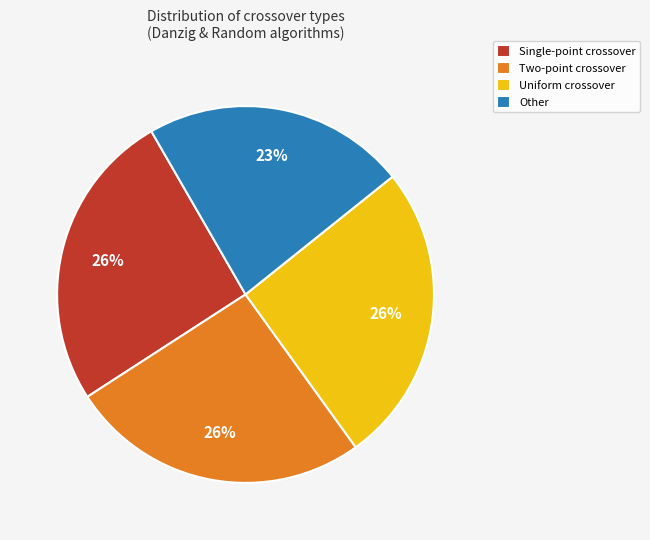

Does Uniform crossover account for over 50% of the chart?

No